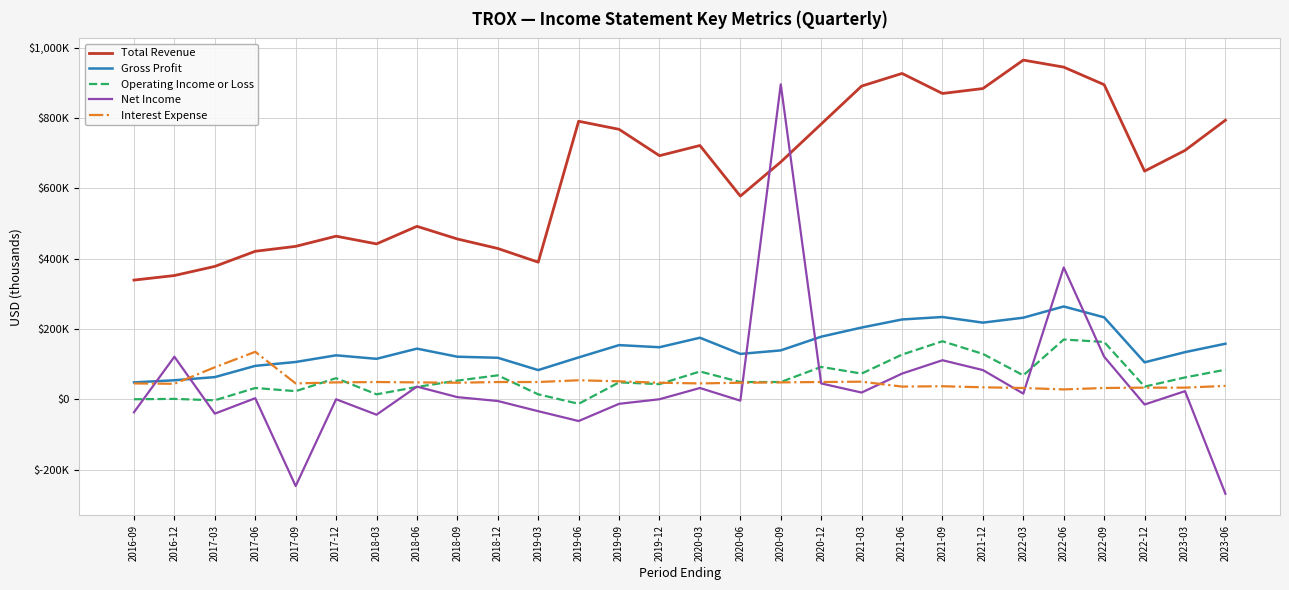

What is the average value of the Total Revenue series?

647714